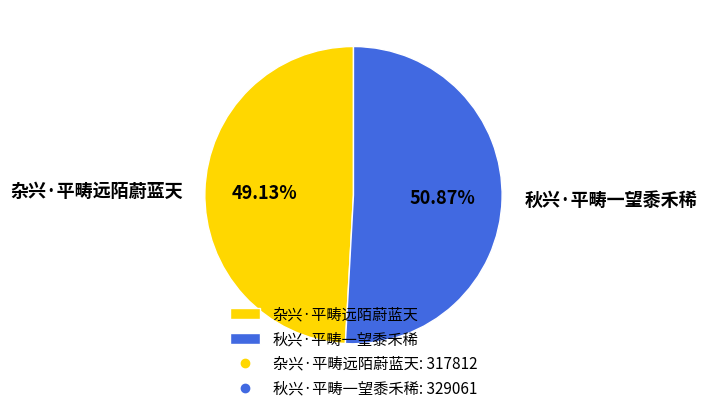

Is it true that 秋兴·平畴一望黍禾稀 is 51% of the pie?

True